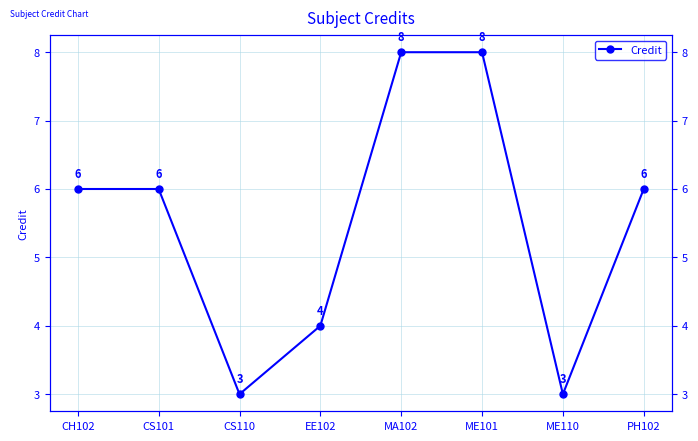

What is the difference between the values at MA102 and CS110?

5